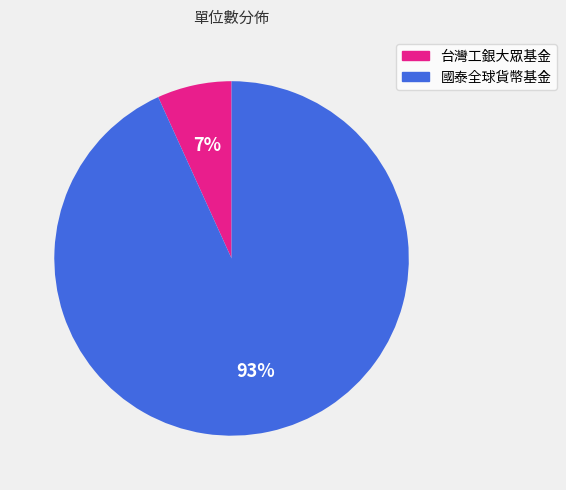

Does 台灣工銀大眾基金 account for over 50% of the chart?

No